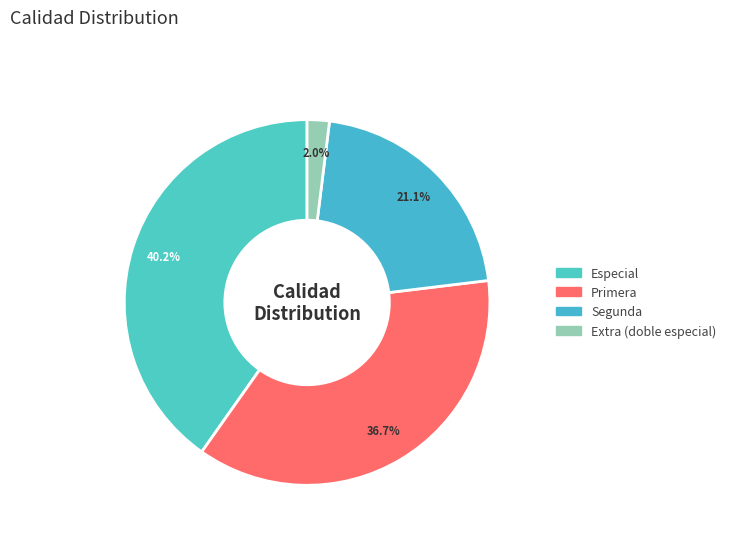

How many segments does this pie chart have?

4